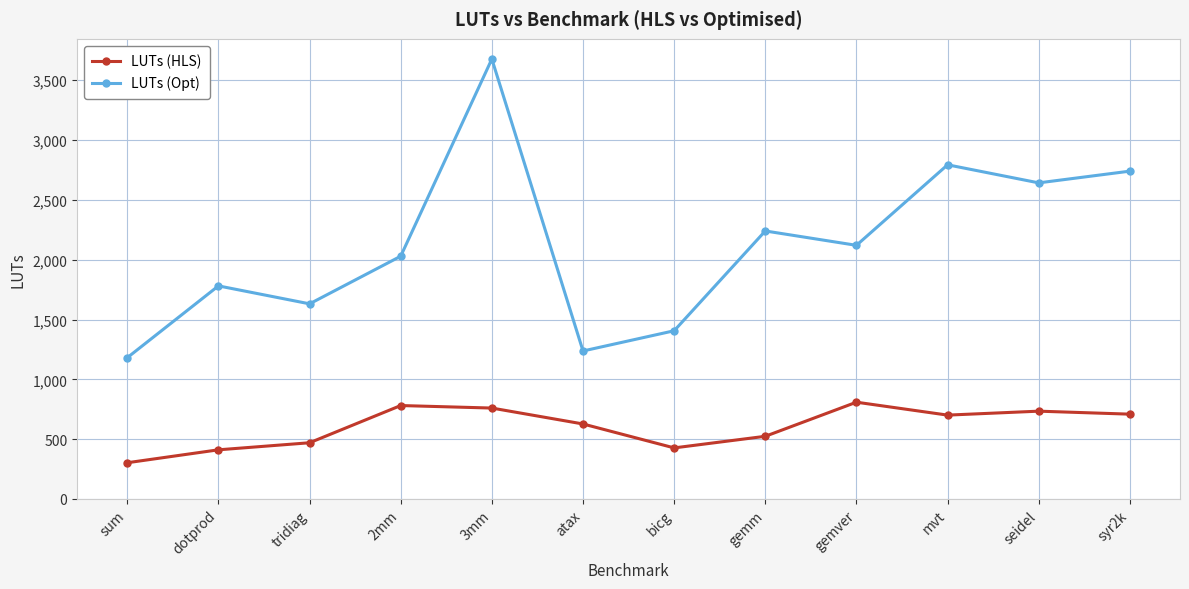

True or false: LUTs (HLS) has a value of 709 at syr2k.

True